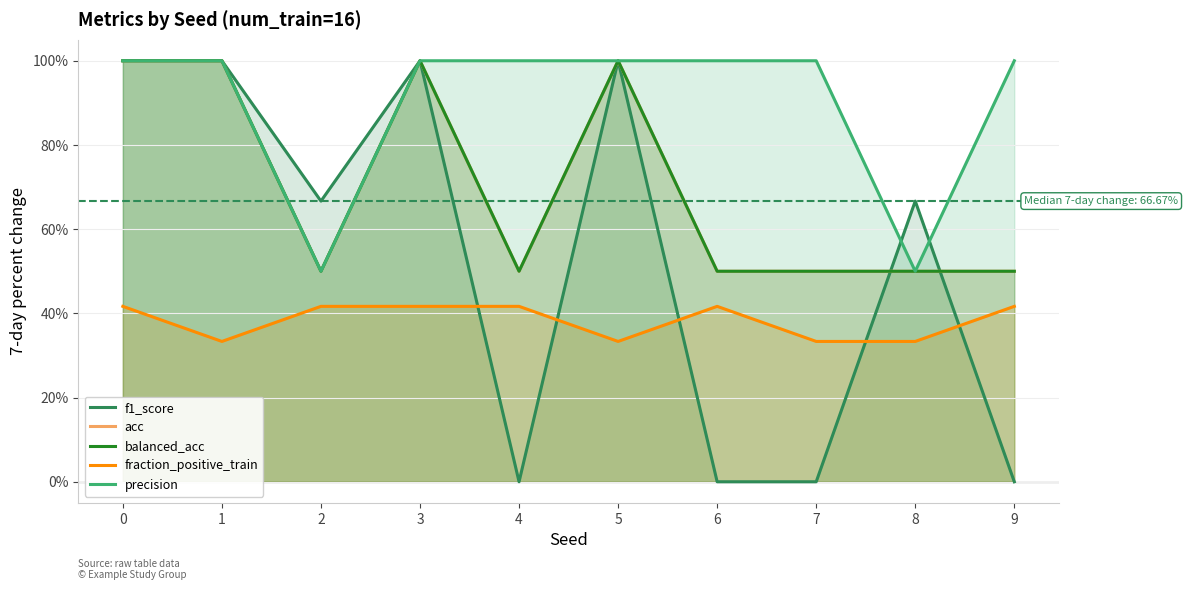

What is the average value of the f1_score series?

0.5